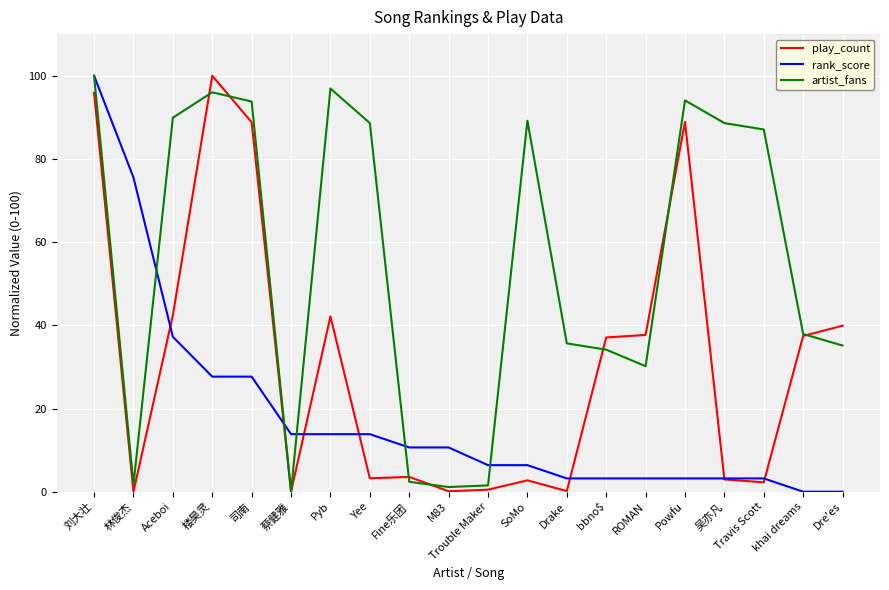

What is the total value across all series at Pyb?

152.9